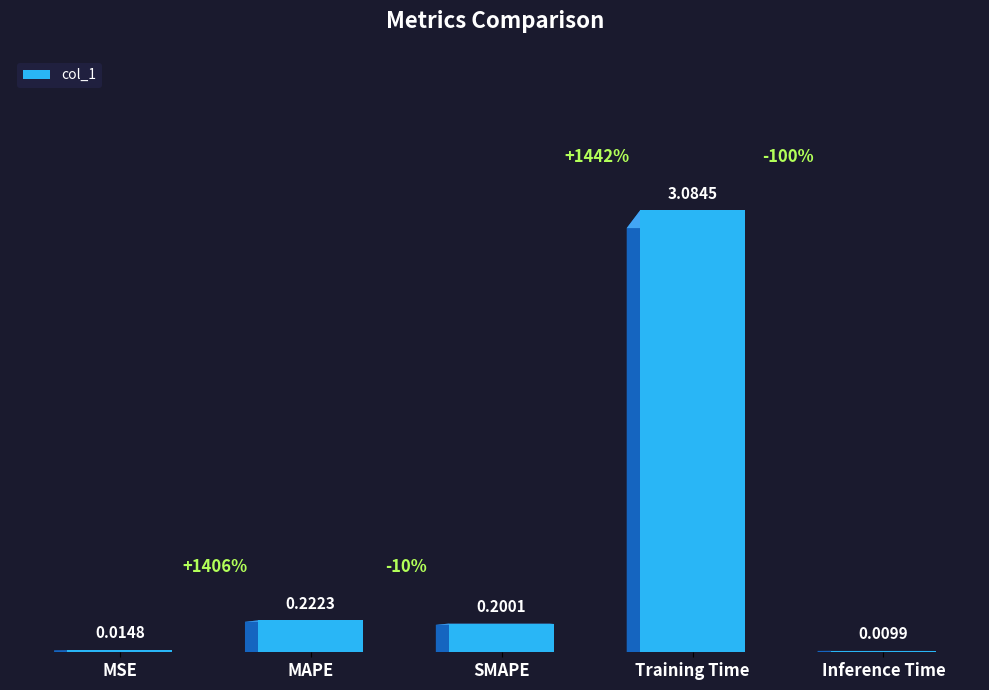

At which category does the chart reach its peak across all series?

Training Time